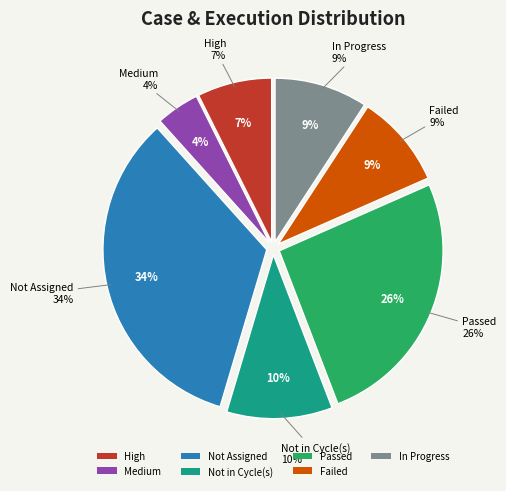

Does any single category account for the majority?

No